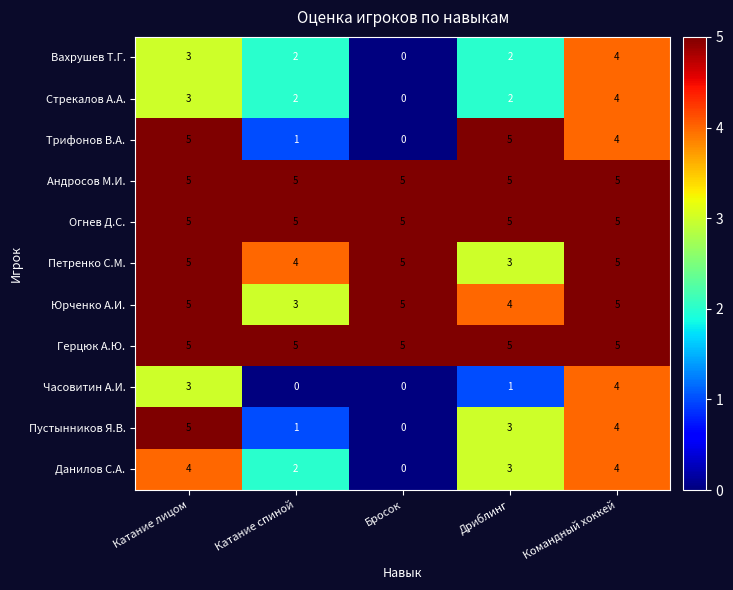

What is the spread (max minus min) of values at Катание спиной?

5